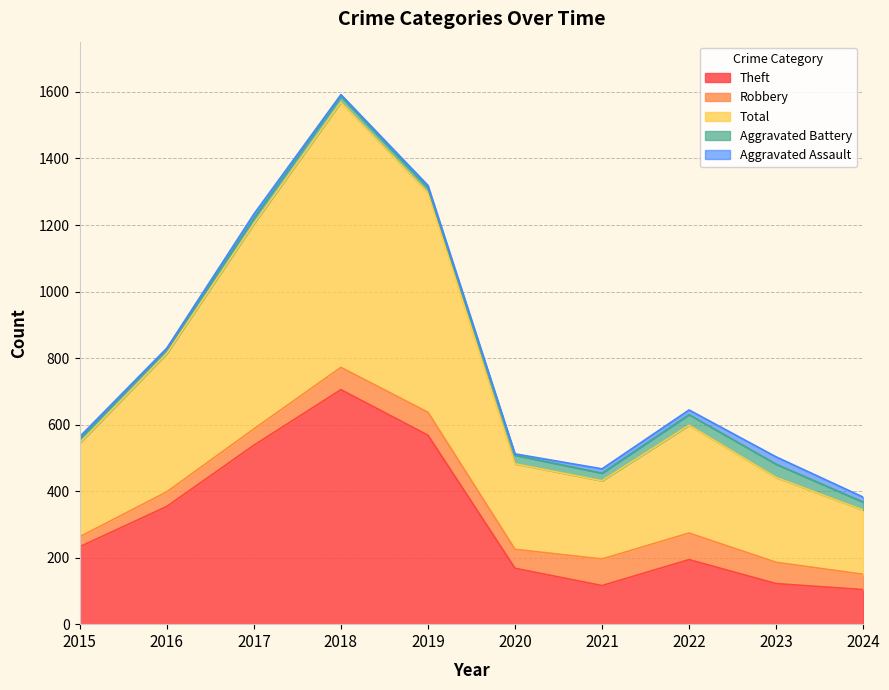

How many values in the Theft series exceed 233?

4